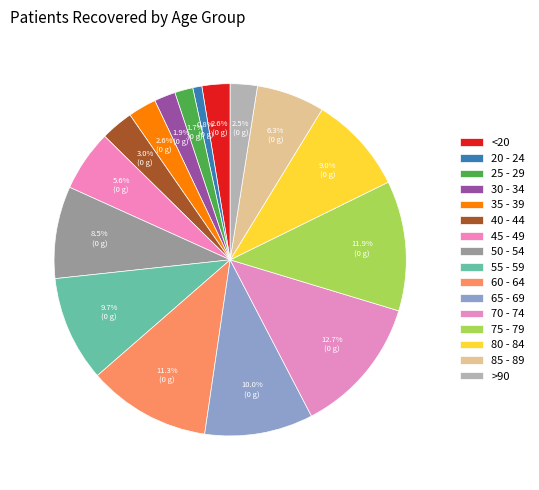

How many slices are in this pie chart?

16